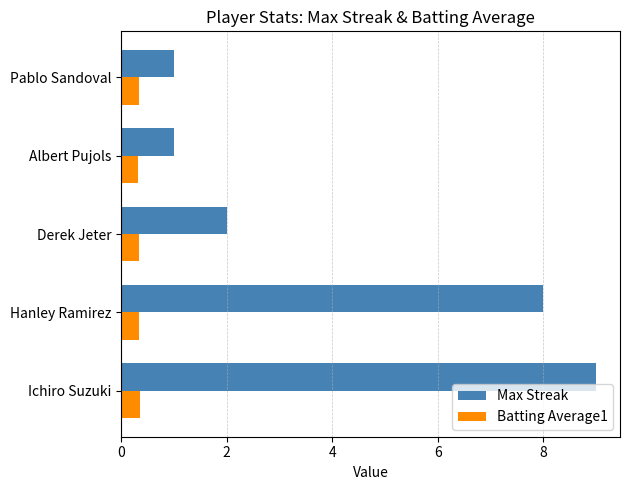

Between Ichiro Suzuki and Albert Pujols, which series saw the biggest shift?

Max Streak